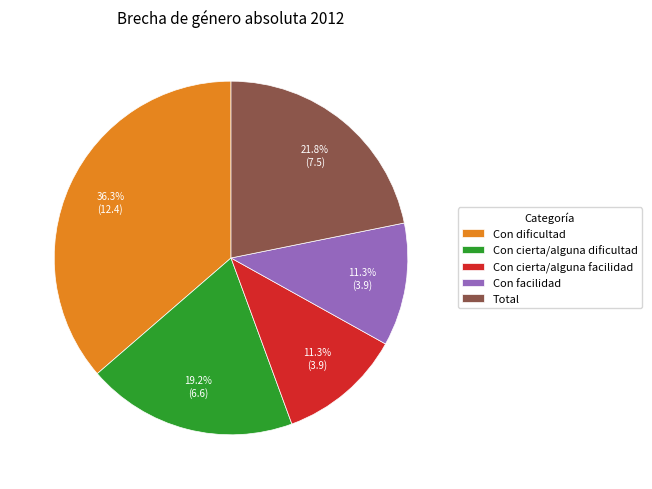

What percentage is NOT represented by Con cierta/alguna facilidad?

88.7%